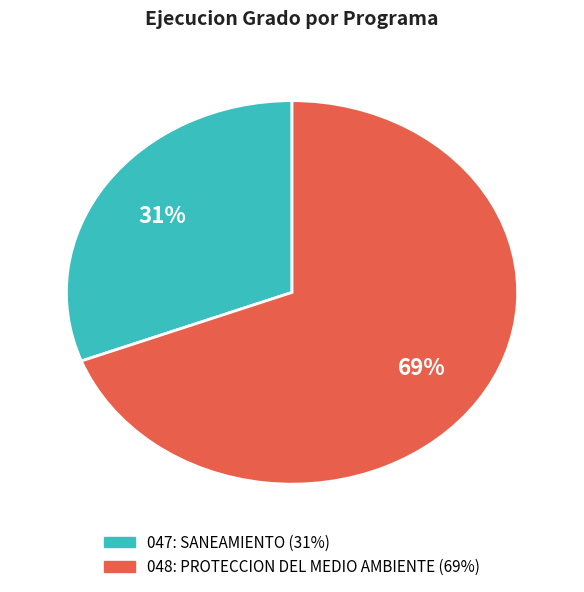

To the nearest percent, what is the difference between the 047: SANEAMIENTO and 048: PROTECCION DEL MEDIO AMBIENTE slice percentages?

38%